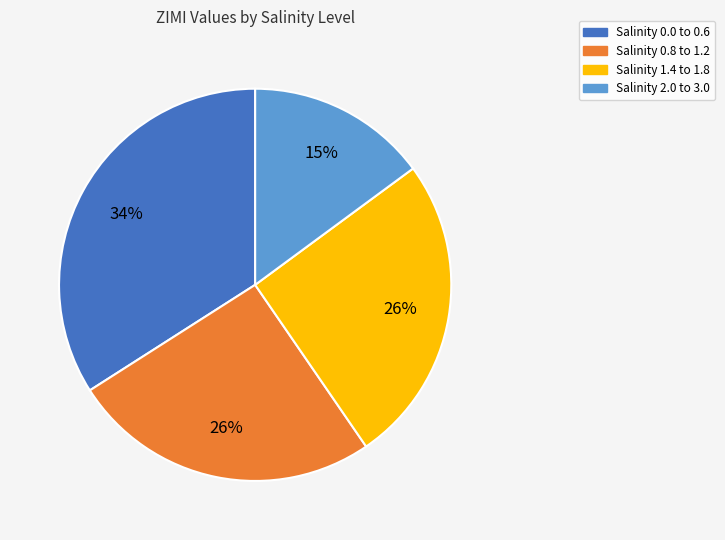

To the nearest percent, what is the difference between the largest and smallest slice percentages?

19%